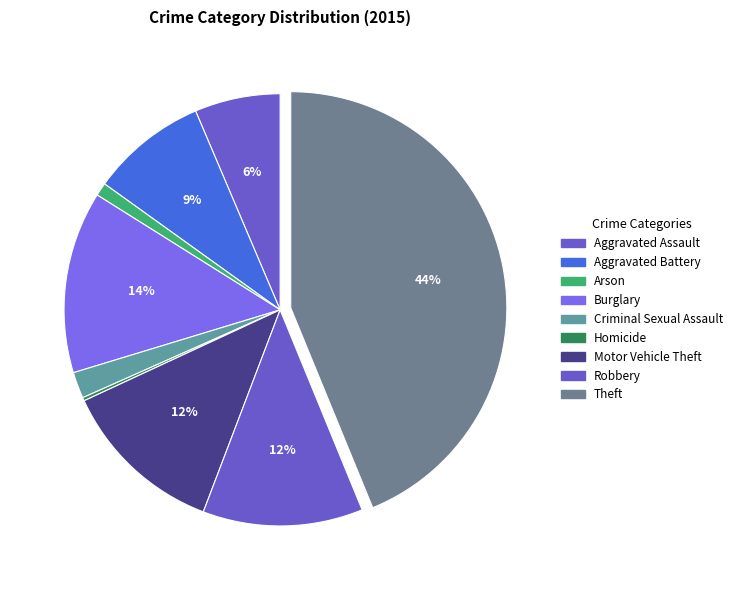

To the nearest percent, what is the average slice percentage?

11%